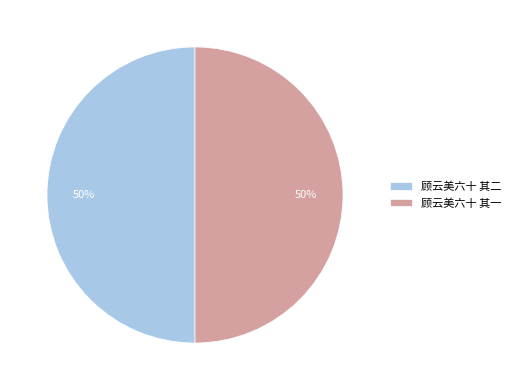

Is the sum of 顾云美六十 其一 and 顾云美六十 其二 greater than half?

Yes